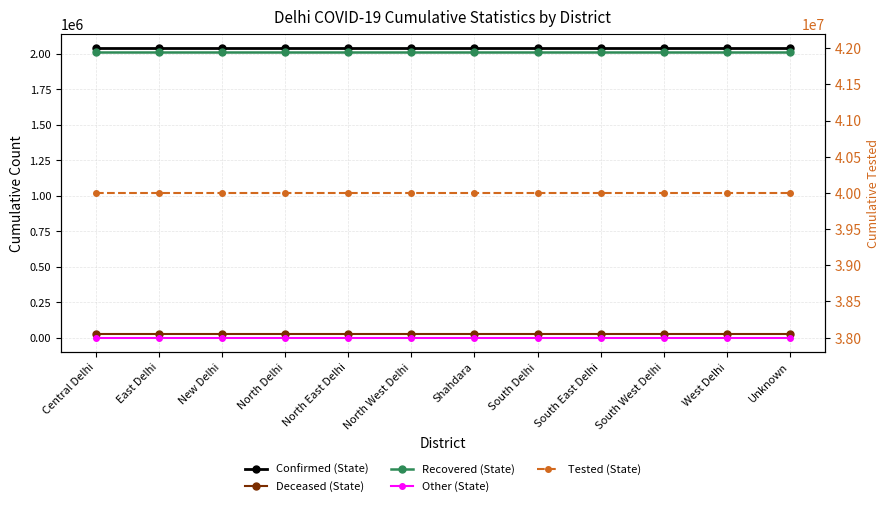

Which series has the largest total across all categories?

Tested (State)